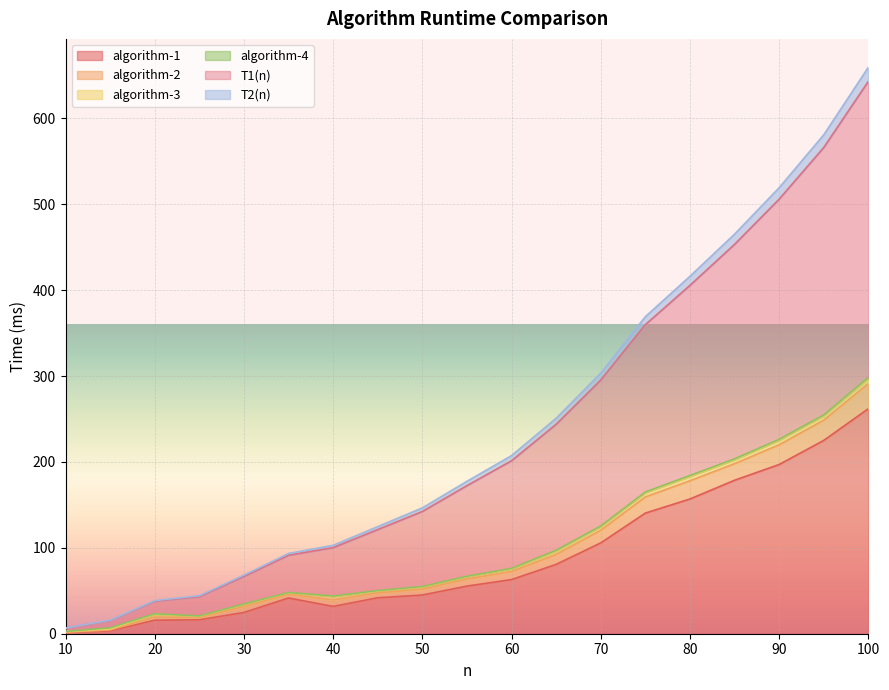

What is the lowest value of the algorithm-1 series?

1.0